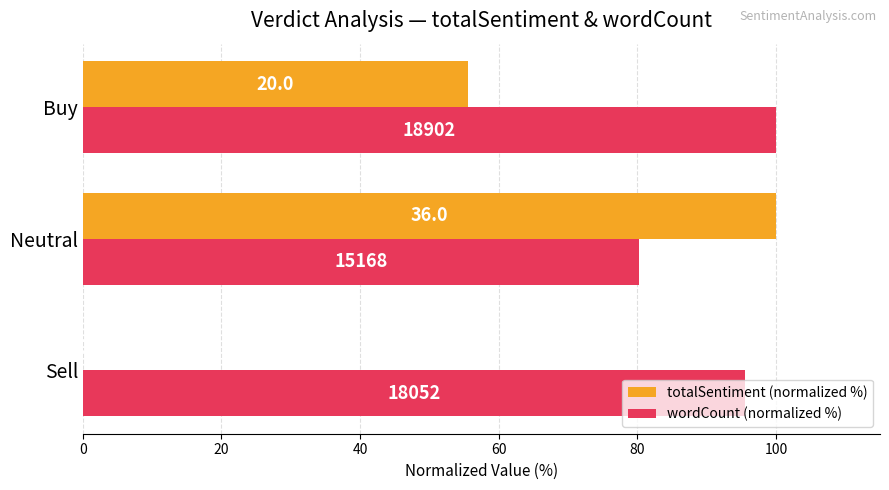

List the series in order of their overall mean, highest first.

wordCount (normalized %), totalSentiment (normalized %)